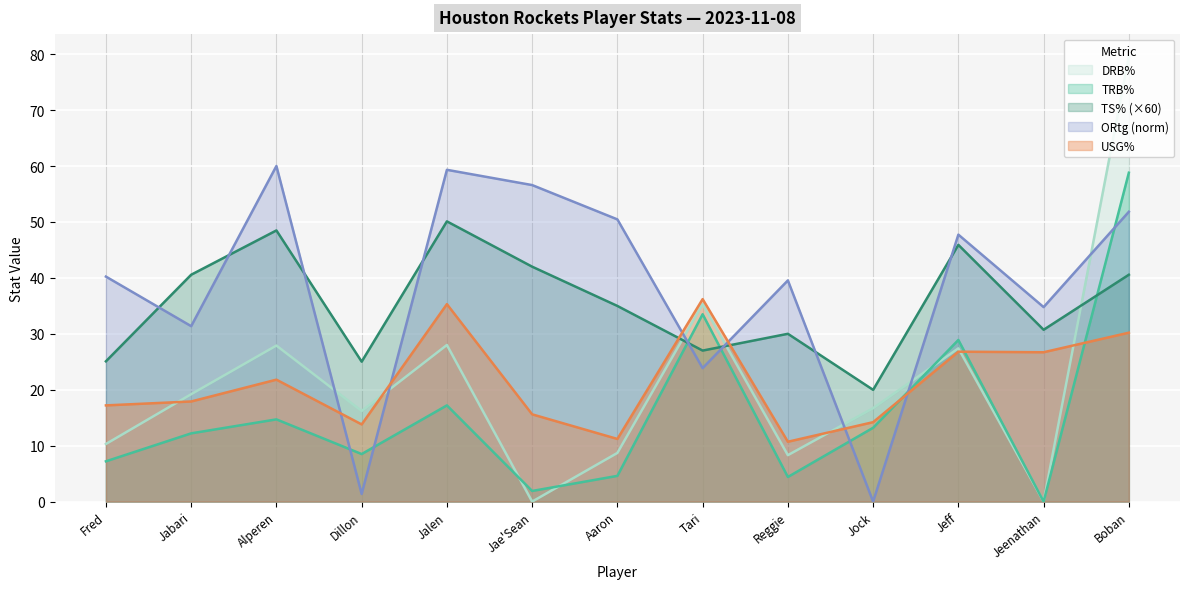

Reading left to right, transcribe all the data shown in this chart.

TRB%: 7.2	12.2	14.7	8.5	17.2	1.9	4.6	33.5	4.4	13.2	28.9	0.0	58.8
USG%: 17.2	17.9	21.8	13.8	35.3	15.6	11.2	36.2	10.7	14.2	26.8	26.7	30.2
ORtg: 40.2	31.4	60.0	1.4	59.3	56.6	50.5	23.9	39.5	0.0	47.7	34.8	51.8
TS%: 25.1	40.6	48.5	25.0	50.1	42.0	35.0	27.0	30.0	20.0	45.9	30.7	40.6
DRB%: 10.3	19.2	27.9	16.2	28.0	0.0	8.7	35.3	8.3	16.7	27.4	0.0	79.6